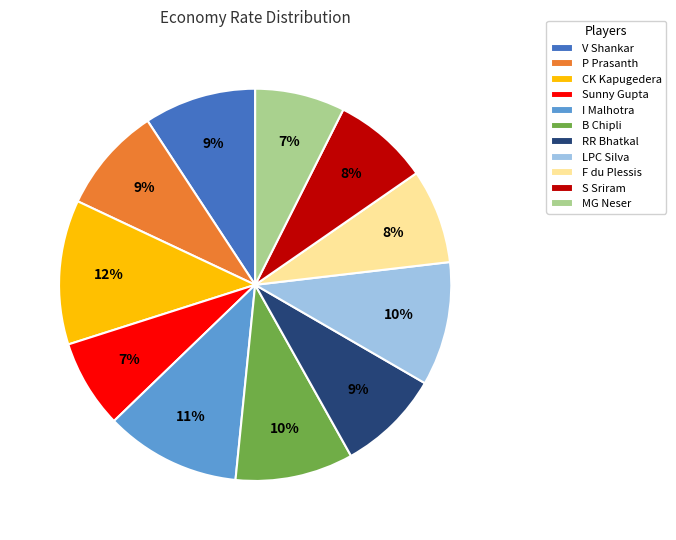

To the nearest percent, what is the difference between the largest and smallest slice percentages?

5%